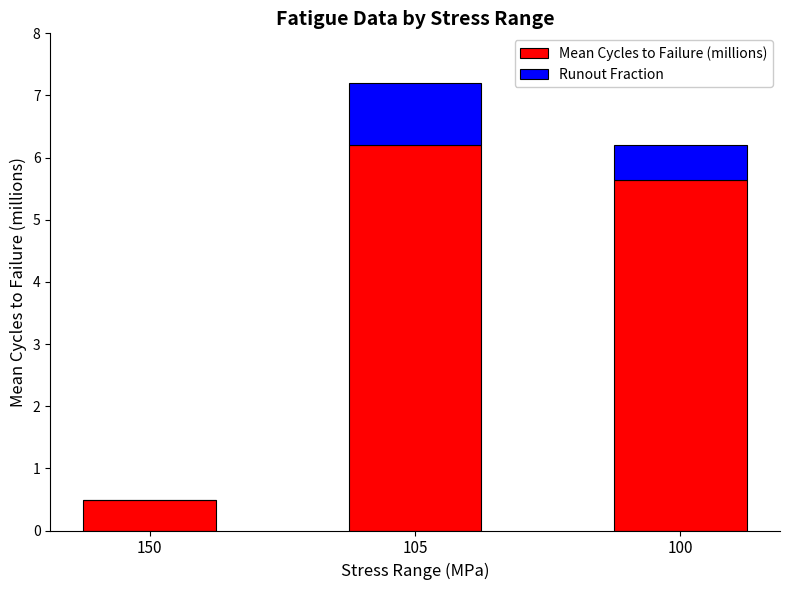

What is the total value across all series at 105?

7.2